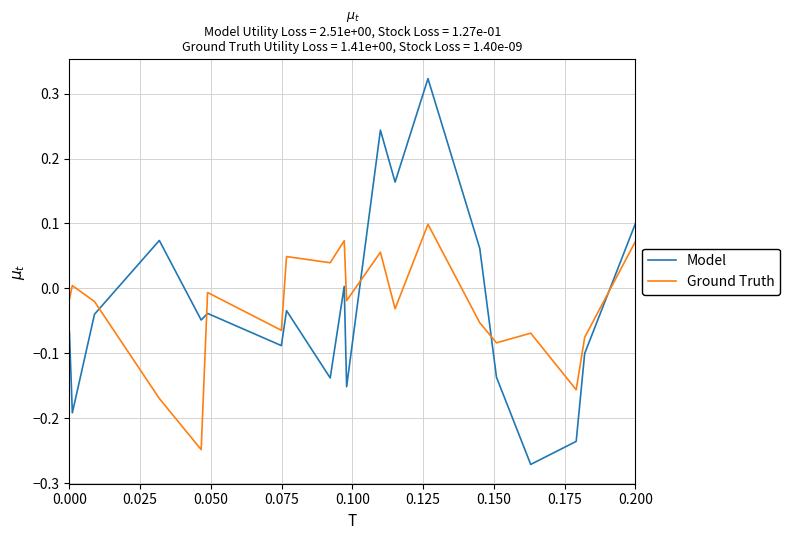

What is the sum of all Ground Truth values?

-0.6